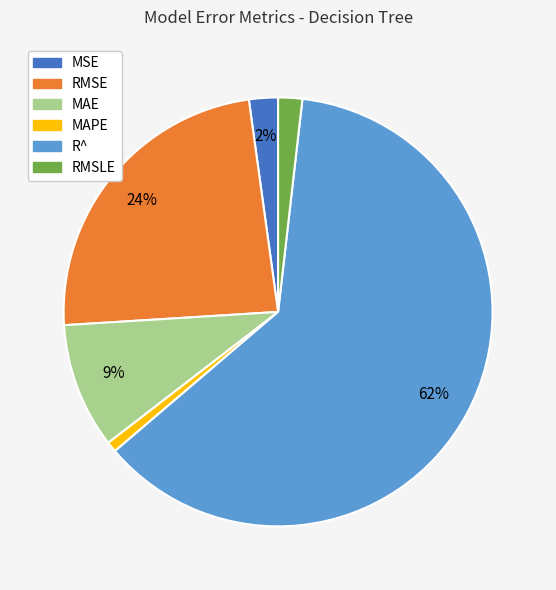

Combined, do MAE and MSE account for over 50%?

No